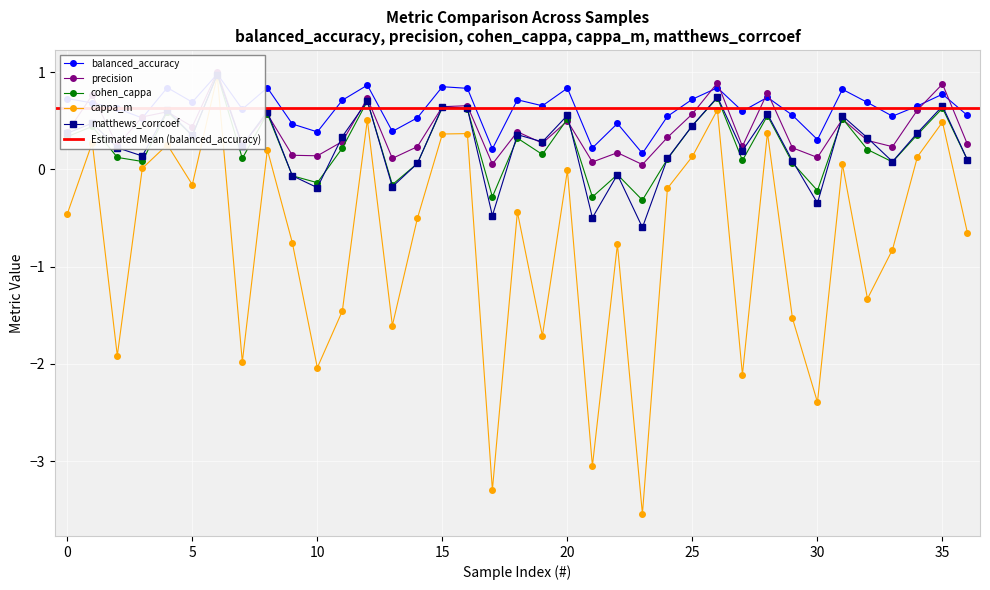

What is the difference between the maximum and minimum values in the cohen_cappa series?

1.3